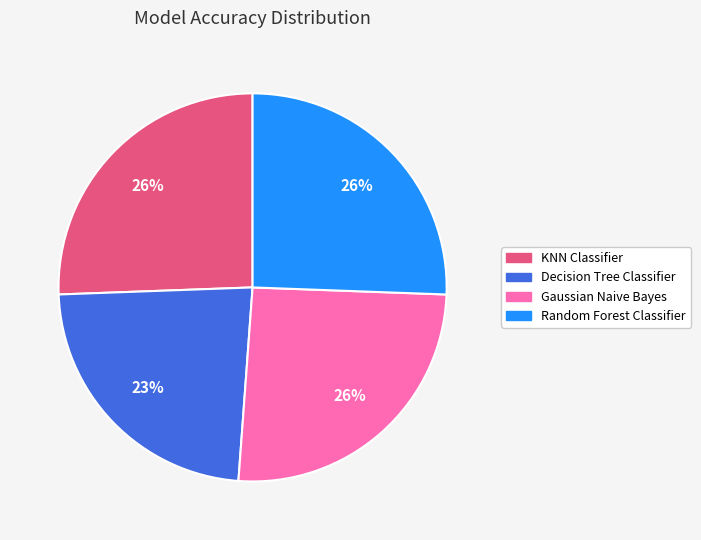

To the nearest percent, what is the combined percentage of KNN Classifier and Random Forest Classifier?

51%